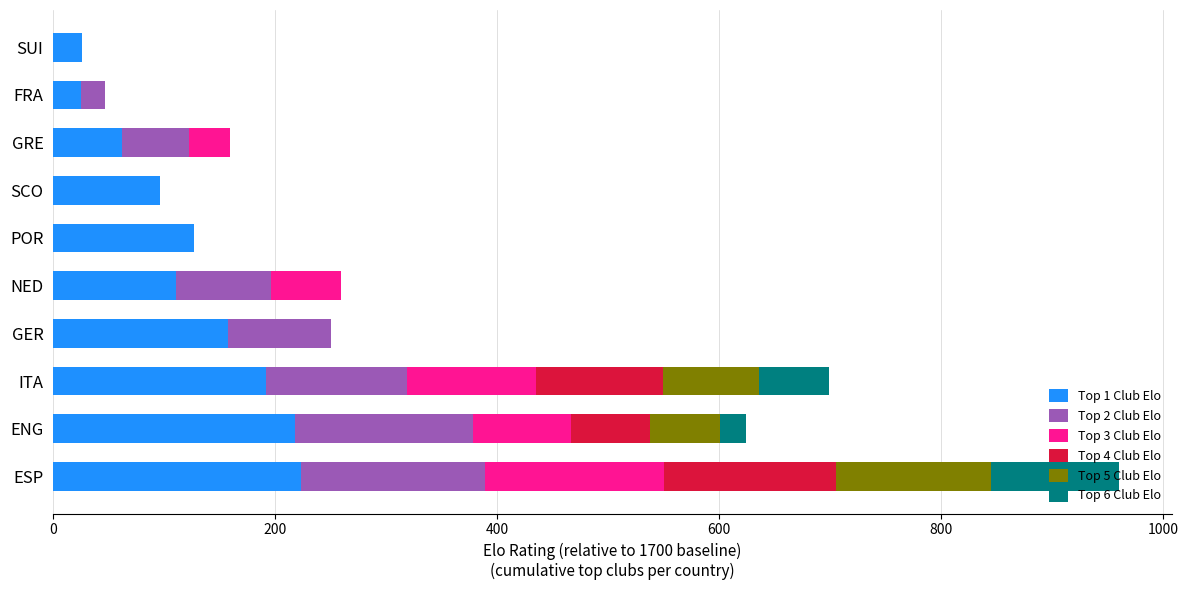

What is the total value across all series at GRE?

159.7